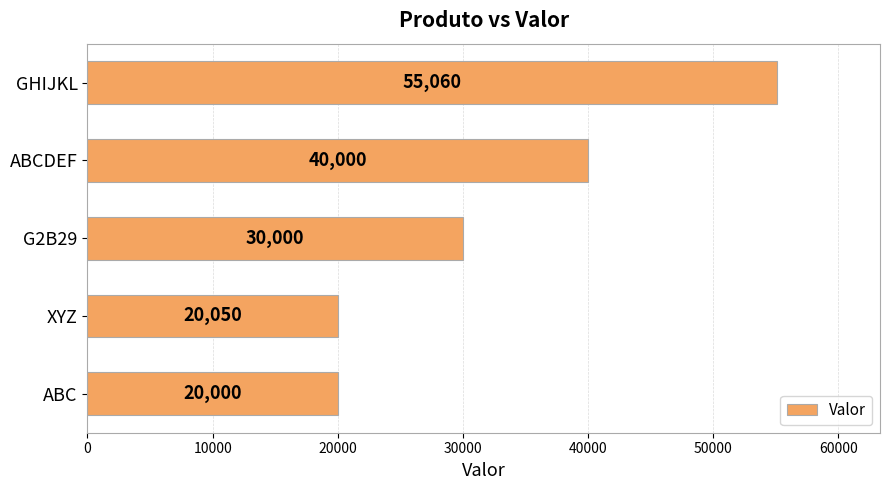

What is the change in value from XYZ to GHIJKL?

+35010